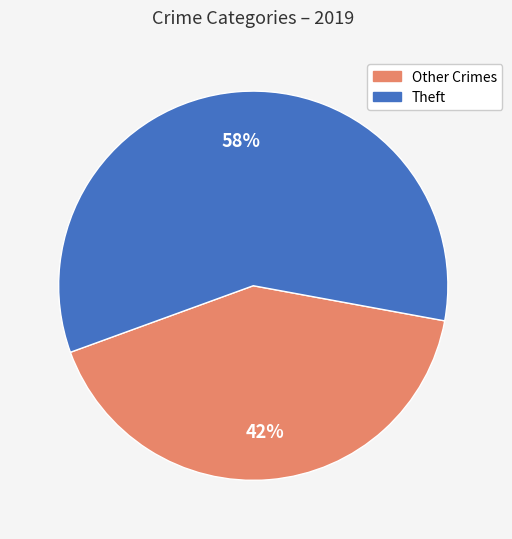

To the nearest percent, what is the average slice percentage?

50%